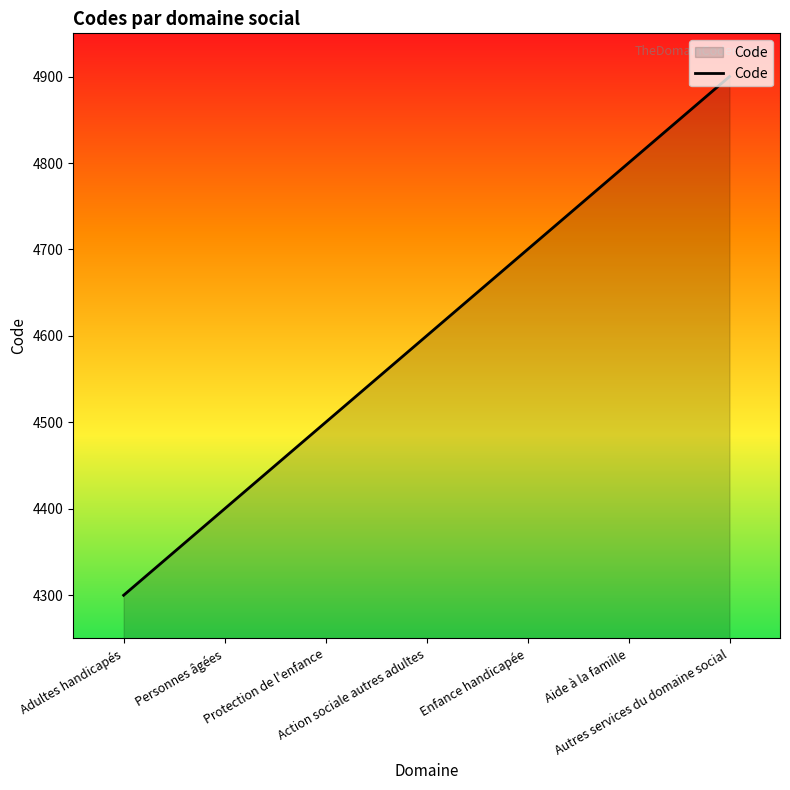

The chart shows a value of 1919 at Action sociale autres adultes. True or false?

False